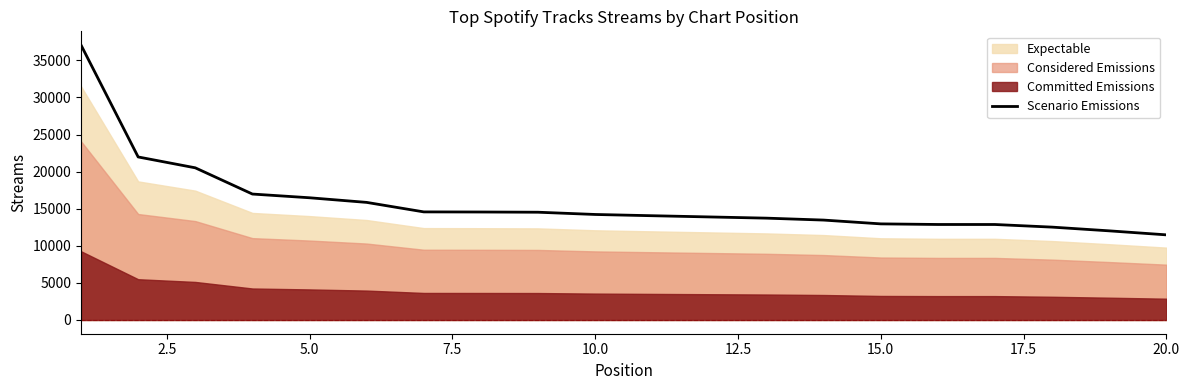

Reading left to right, list all the values displayed in this chart.

37053	21974	20509	16974	16473	15849	14568	14553	14524	14221	14052	13888	13725	13465	12953	12871	12869	12515	12013	11473